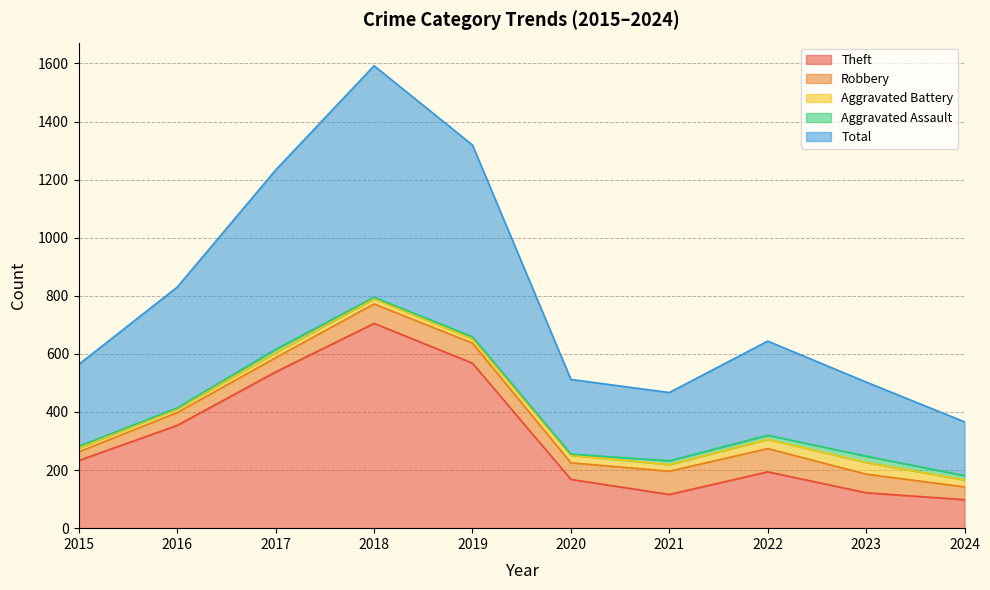

Which series has the largest range (max minus min)?

Total